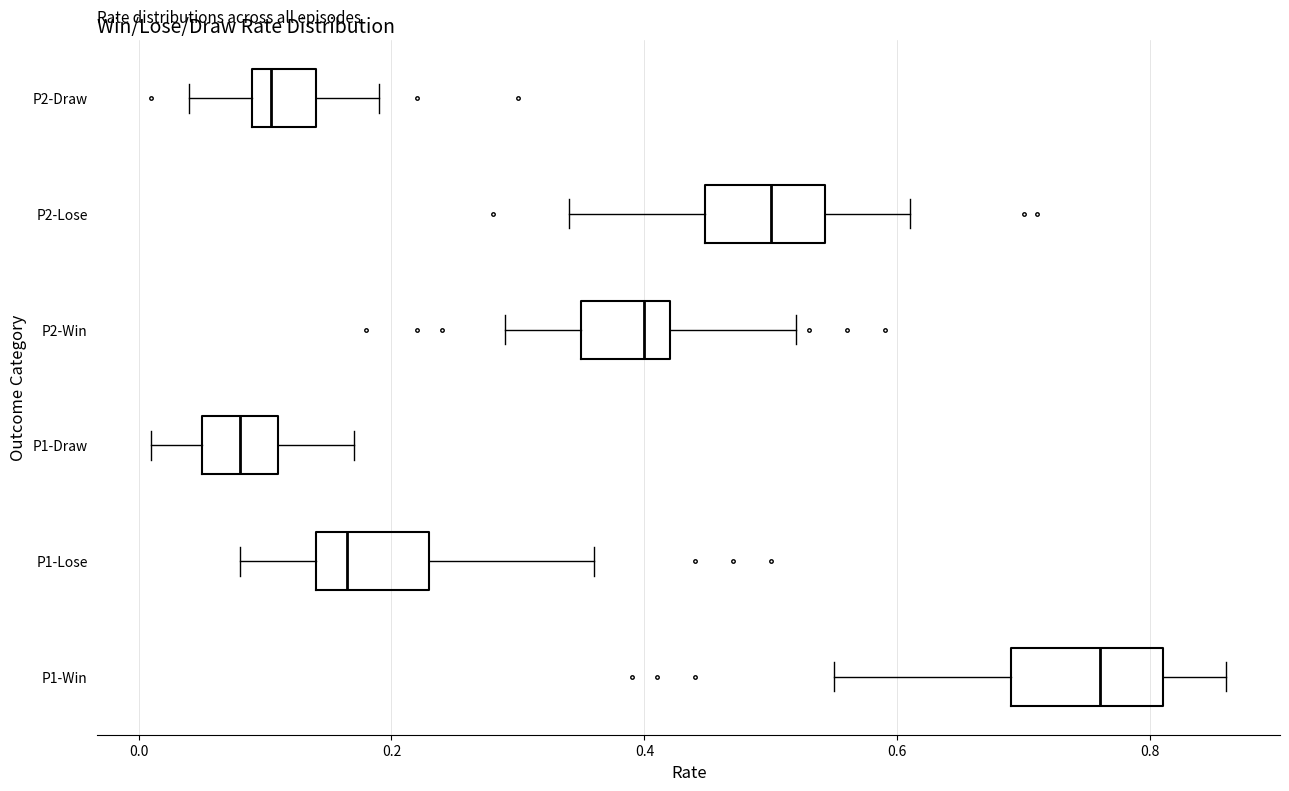

Where does the median line of the box for P1-Lose sit on the x-axis? The values are not printed on the chart, so give them approximately, as read against the axis.

0.16